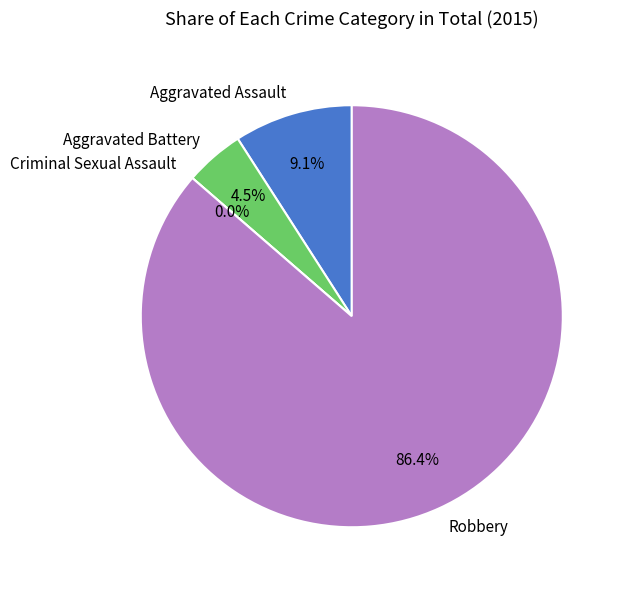

Rank the categories by value from lowest to highest.

Criminal Sexual Assault, Aggravated Battery, Aggravated Assault, Robbery